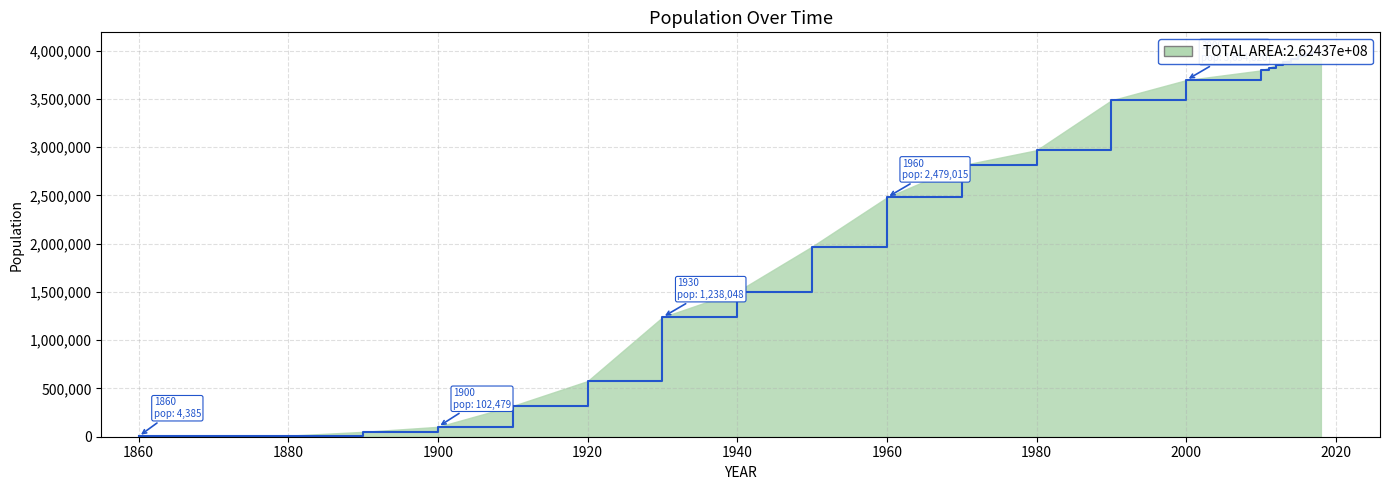

Rank the categories by value from highest to lowest.

2018, 2017, 2016, 2015, 2014, 2013, 2012, 2011, 2010, 2000, 1990, 1980, 1970, 1960, 1950, 1940, 1930, 1920, 1910, 1900, 1890, 1880, 1870, 1860